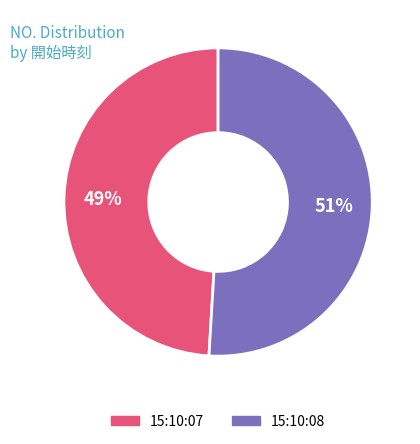

How many segments does this pie chart have?

2